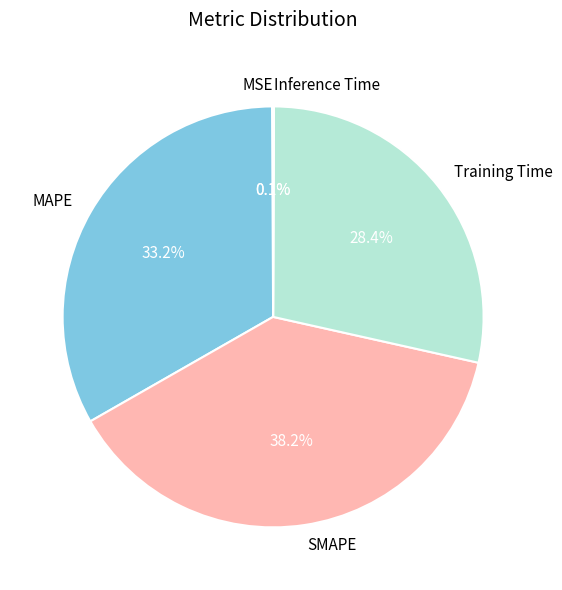

To the nearest percent, what is the difference between the largest and smallest slice percentages?

38%